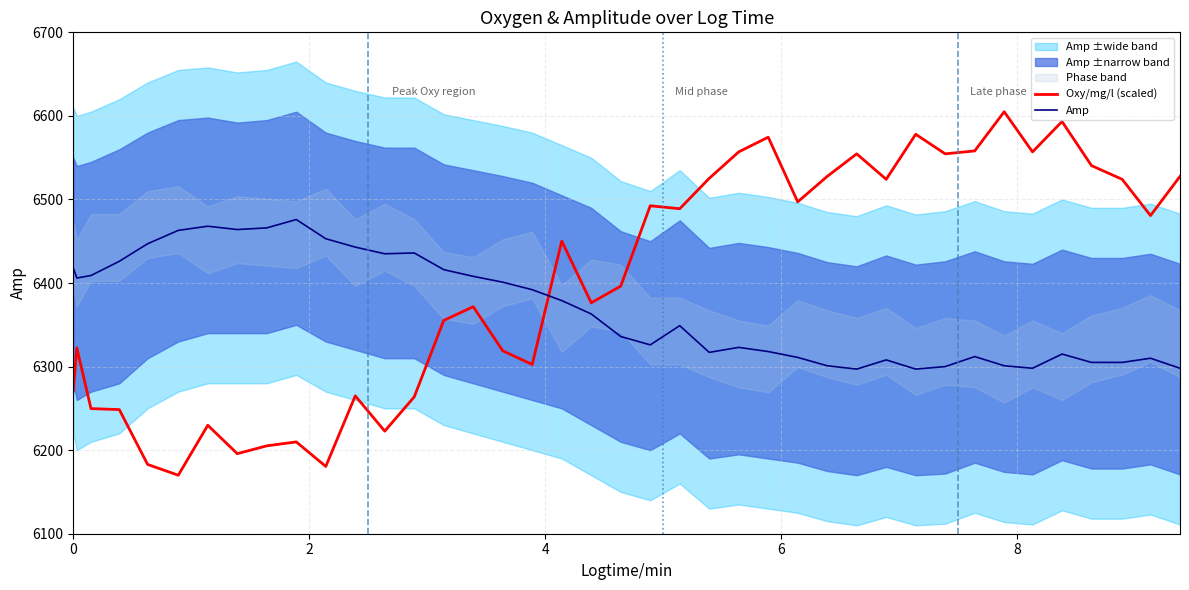

Reading right to left, list all the values displayed in this chart.

Oxy/mg/l (scaled): 6527.6	6480.7	6524.1	6540.5	6593.3	6556.9	6605.0	6558.1	6554.6	6578.0	6524.1	6554.6	6527.6	6497.1	6574.5	6556.9	6525.3	6488.9	6492.4	6396.3	6376.4	6450.2	6302.5	6318.9	6371.7	6355.3	6263.8	6222.8	6265.0	6180.6	6209.9	6205.2	6195.8	6229.8	6170.0	6182.9	6248.6	6249.7	6322.4	6270.8
Amp: 6298.0	6310.0	6305.0	6305.0	6315.0	6298.0	6301.0	6312.0	6300.0	6297.0	6308.0	6297.0	6301.0	6311.0	6318.0	6323.0	6317.0	6349.0	6326.0	6336.0	6363.0	6379.0	6392.0	6401.0	6408.0	6416.0	6436.0	6435.0	6443.0	6453.0	6476.0	6466.0	6464.0	6468.0	6463.0	6447.0	6426.0	6409.0	6406.0	6418.0